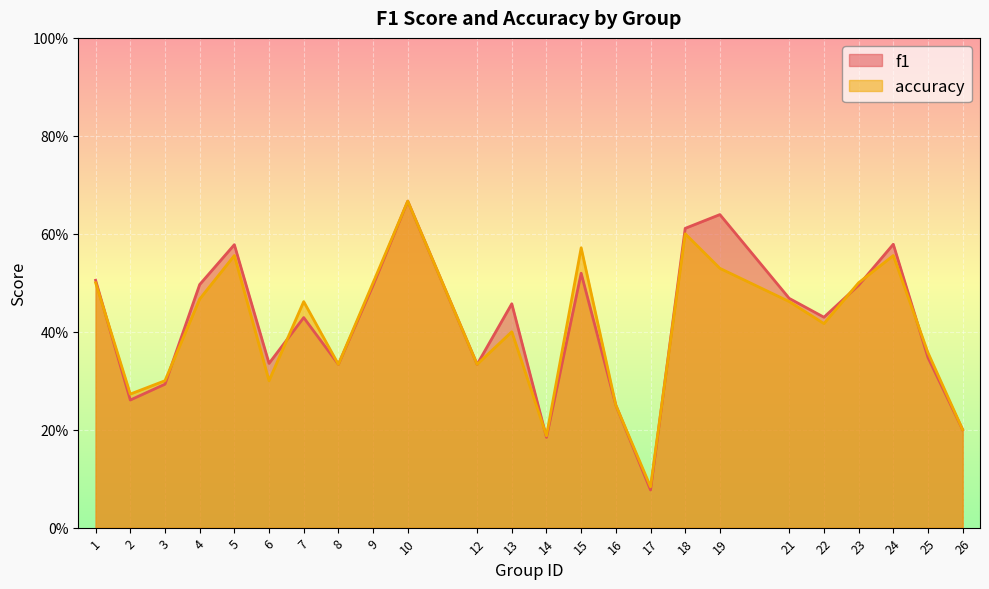

In f1, how many points are lower than both neighbors (excluding endpoints)?

7